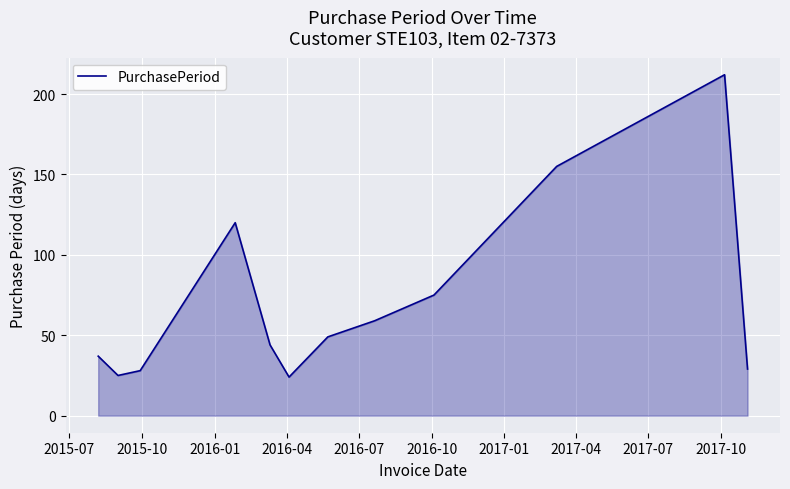

What is the minimum value shown in the chart?

24